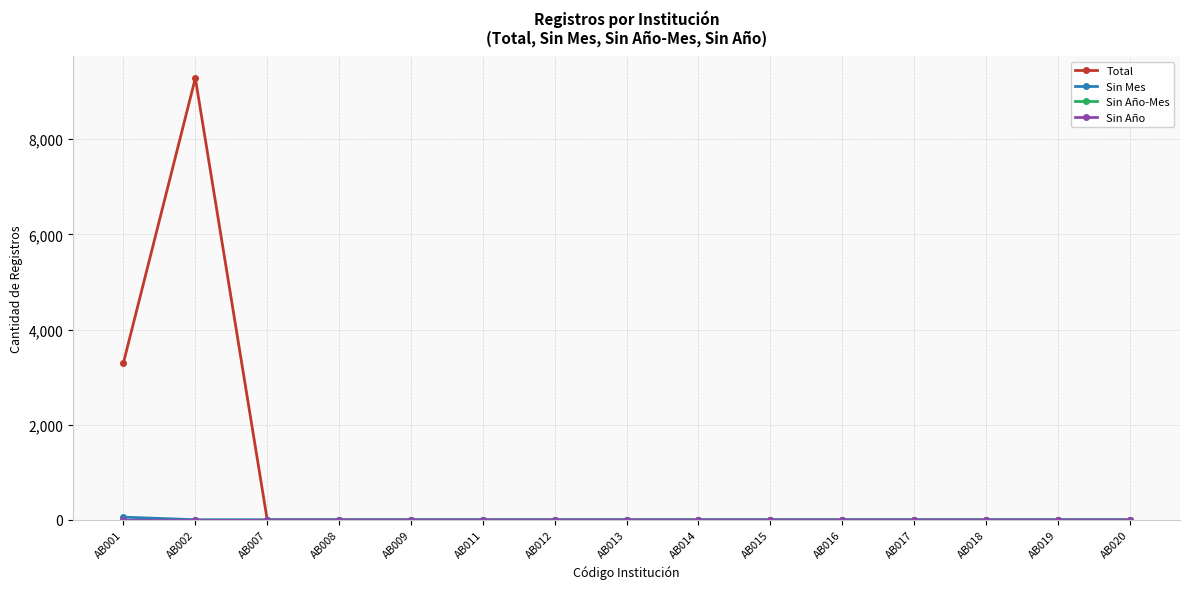

Where is Sin Año nearest to the value 0?

AB001